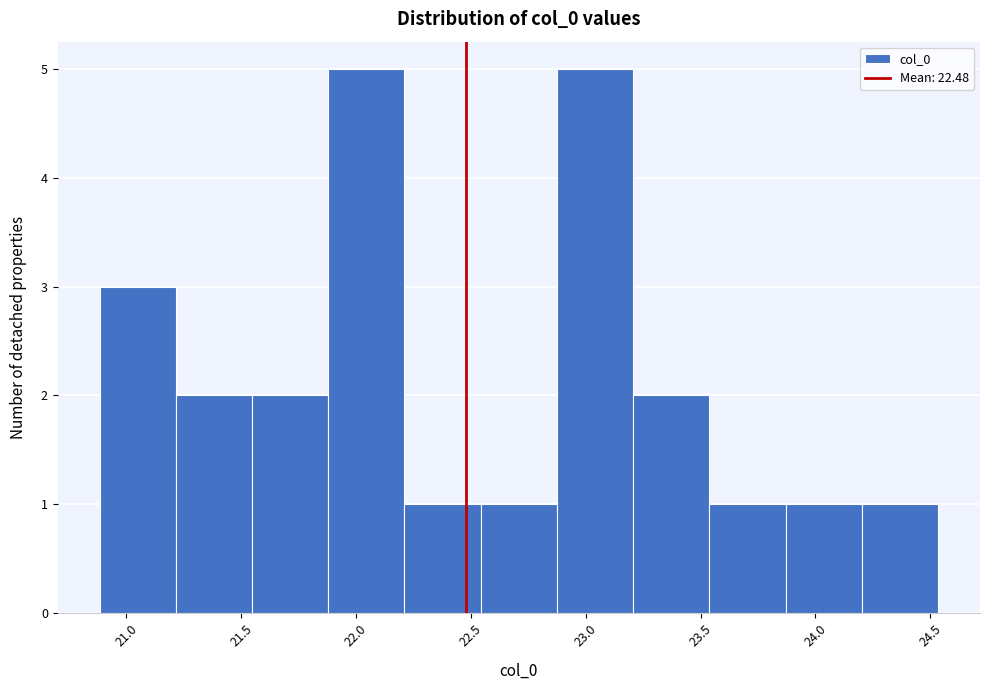

Reading left to right, list every bar in this chart as the range it spans on the x-axis followed by its height. Neither the bar edges nor the heights are printed on the chart, so give them approximately, as read against the axes.

20.90 to 21.20: 3
21.20 to 21.55: 2
21.55 to 21.90: 2
21.90 to 22.20: 5
22.20 to 22.55: 1
22.55 to 22.85: 1
22.85 to 23.20: 5
23.20 to 23.55: 2
23.55 to 23.85: 1
23.85 to 24.20: 1
24.20 to 24.55: 1